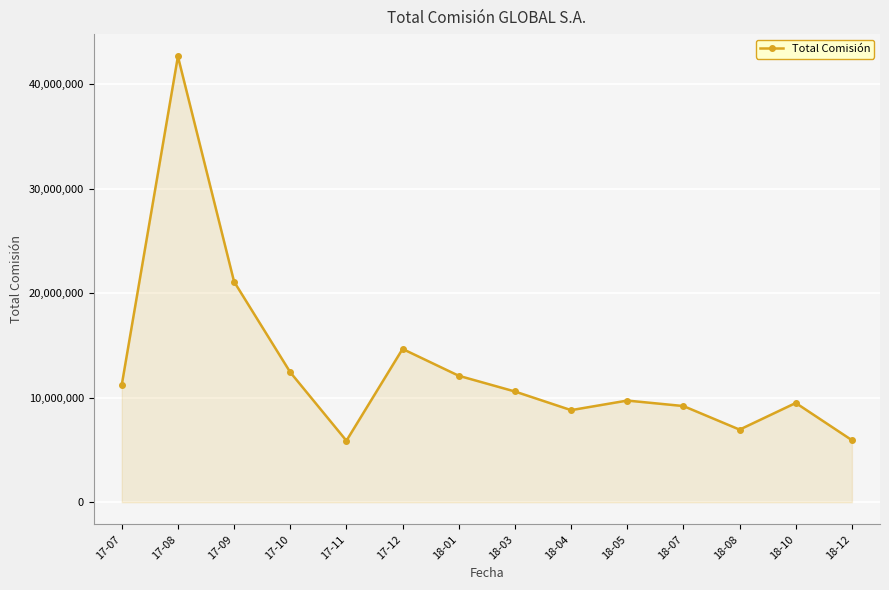

Which category has the highest value across all series?

17-08